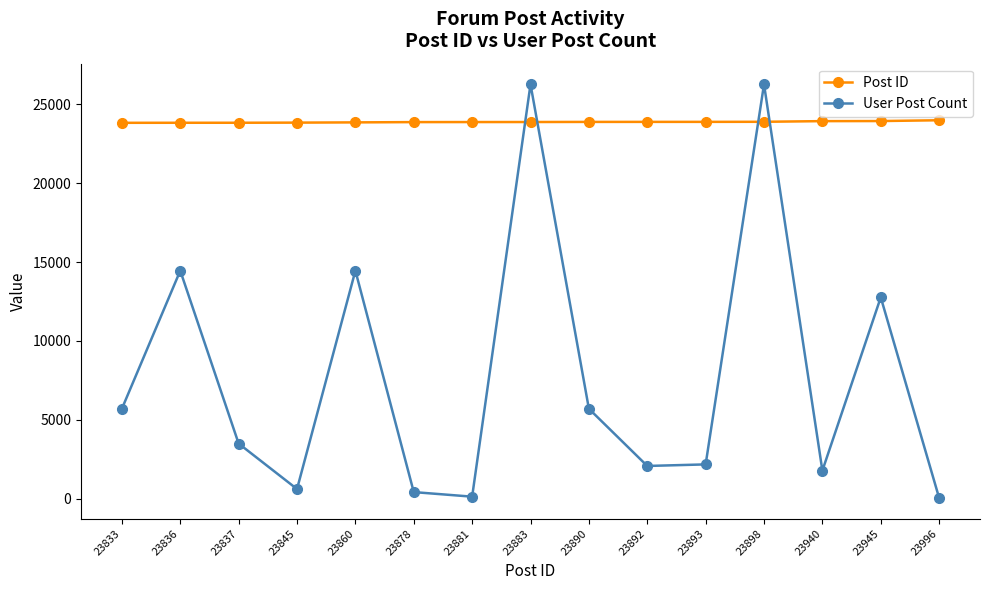

What is the difference between the highest and lowest values at 23892?

21817